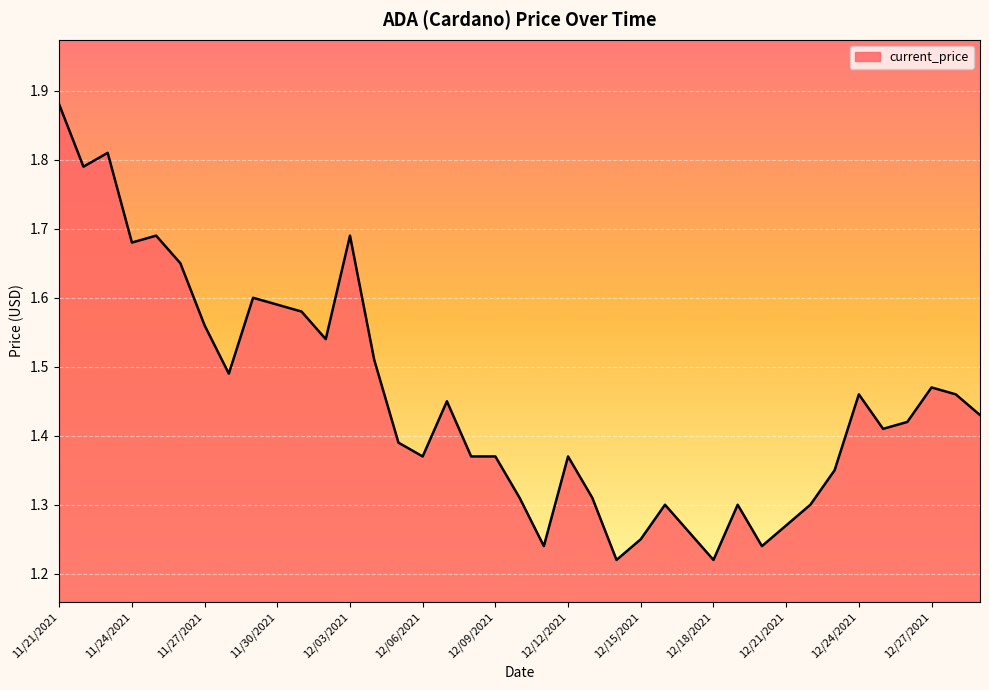

What is the difference between the maximum and minimum values?

0.7